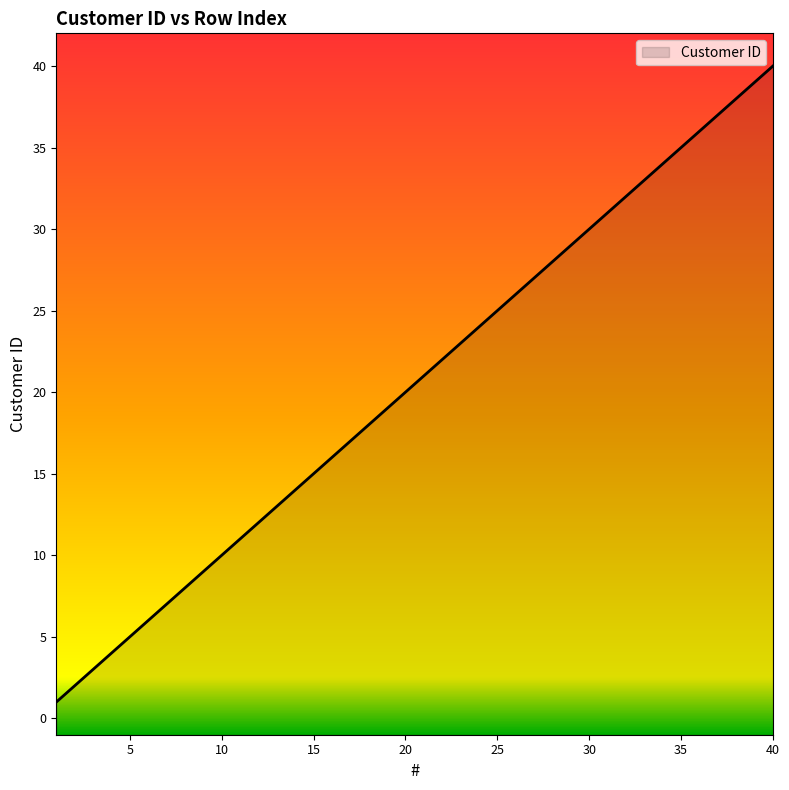

What is the difference between the second highest and second lowest values?

37